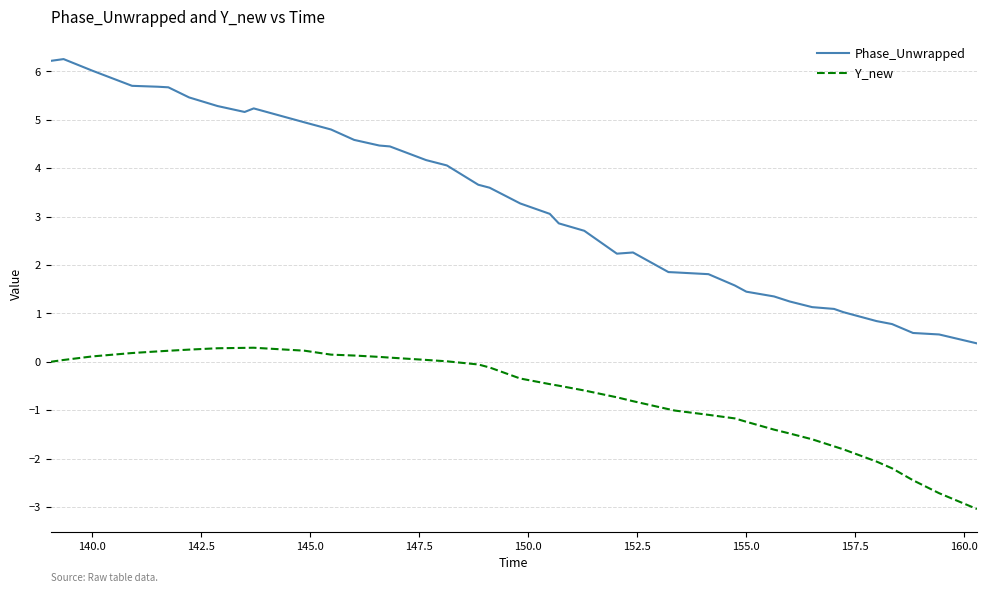

What is the lowest value of the Y_new series?

-3.0